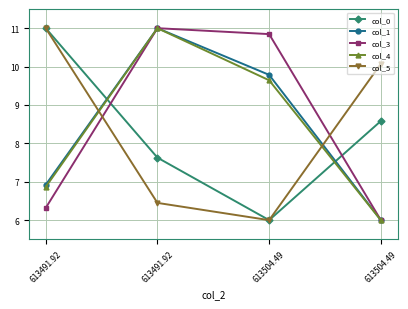

How many values in the col_4 series are below 9?

2